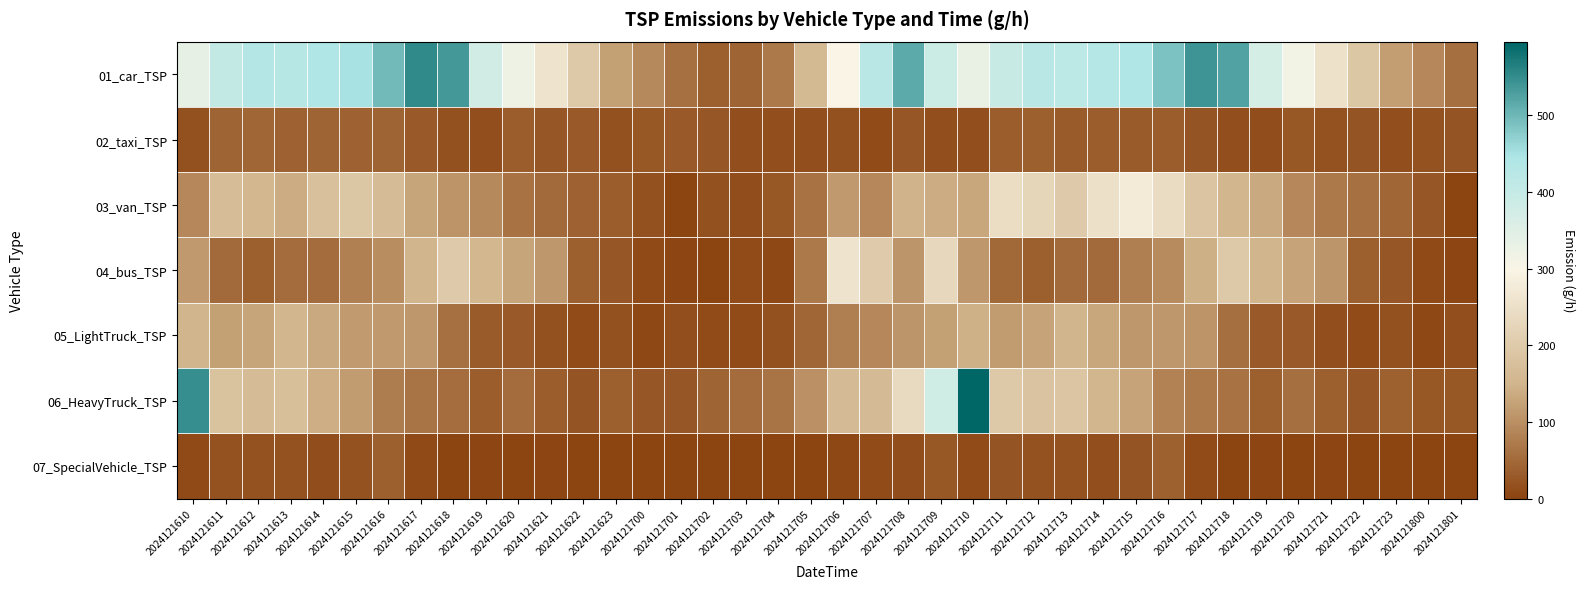

What is the total value across all series at 2024121617?

1041.2